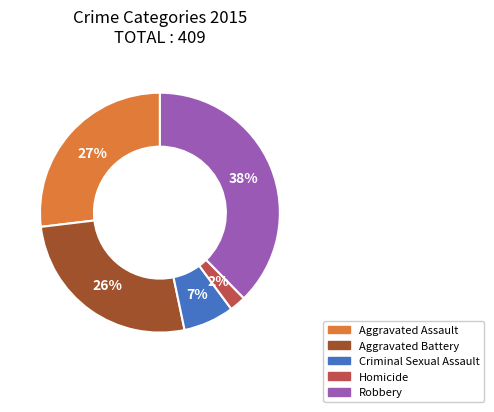

To the nearest percent, what portion does Aggravated Battery represent?

26%